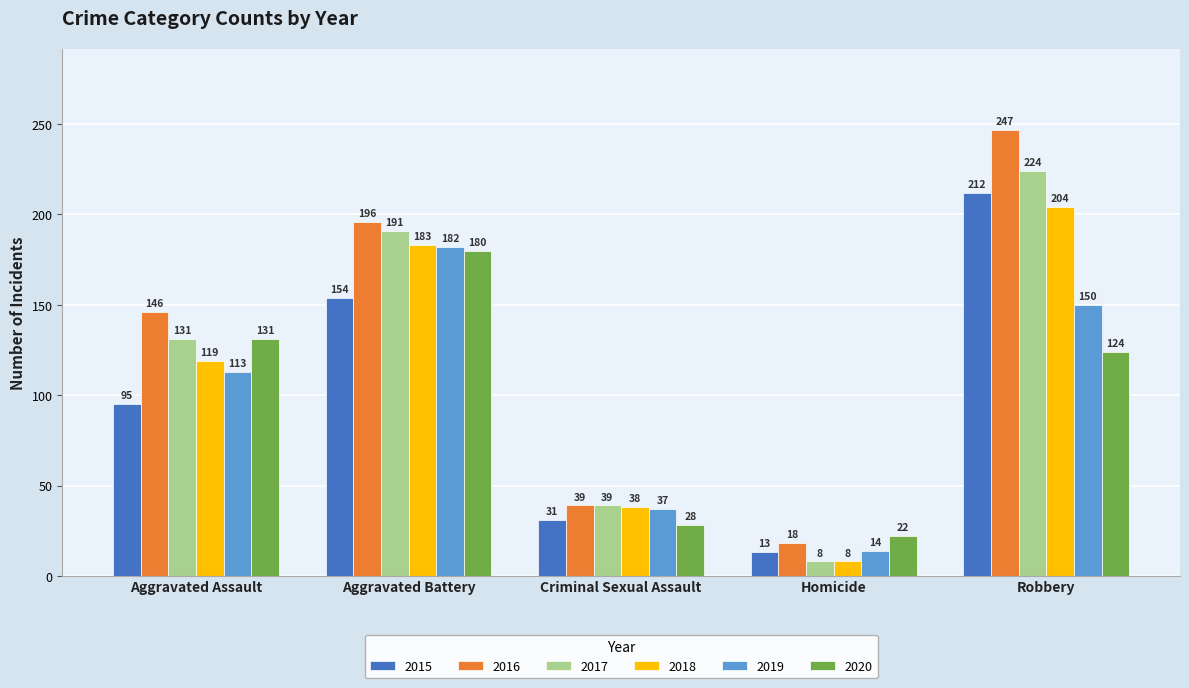

Reading left to right, list all the values displayed in this chart.

2015: 95	154	31	13	212
2016: 146	196	39	18	247
2017: 131	191	39	8	224
2018: 119	183	38	8	204
2019: 113	182	37	14	150
2020: 131	180	28	22	124